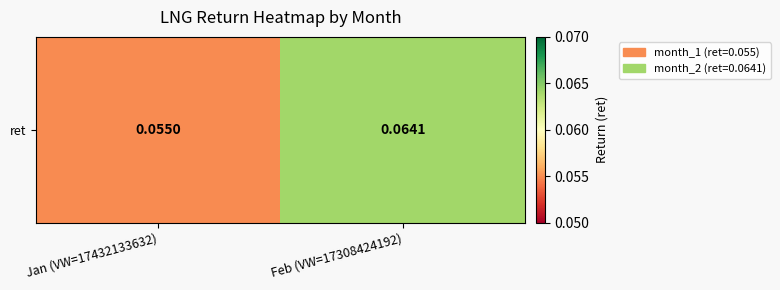

What is the sum of the values at Jan (VW=17432133632) and Feb (VW=17308424192)?

0.1